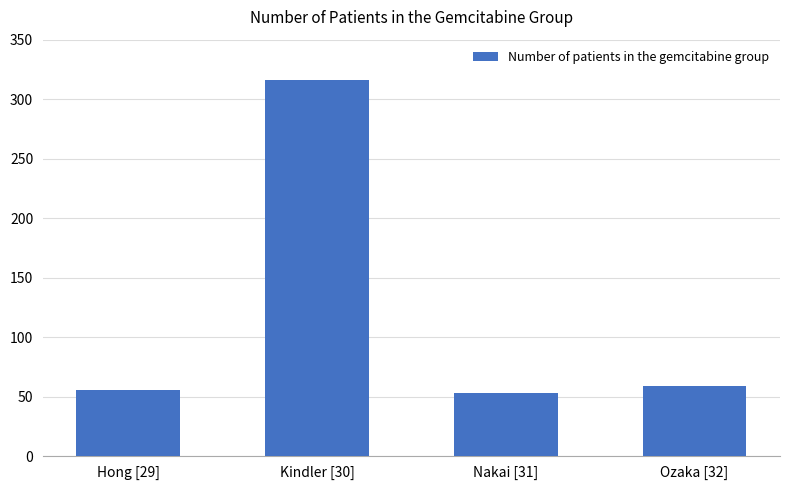

How many bars are there in total?

4